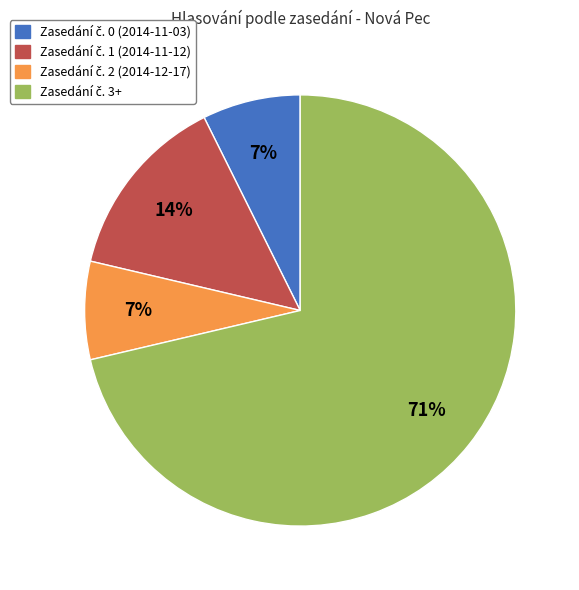

To the nearest percent, what is the average slice percentage?

25%